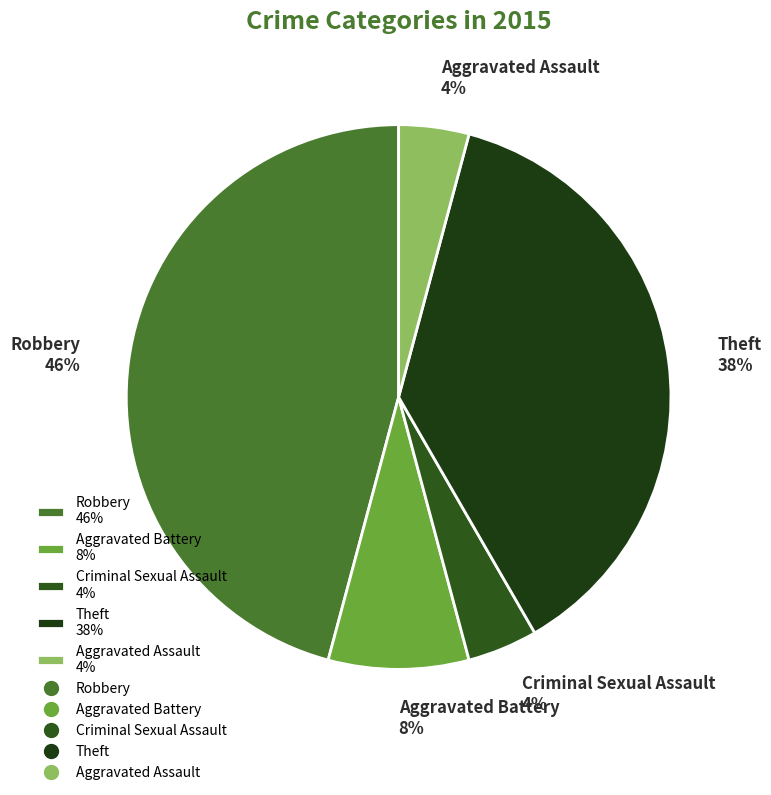

What percentage is the Aggravated Assault slice, to the nearest percent?

4%